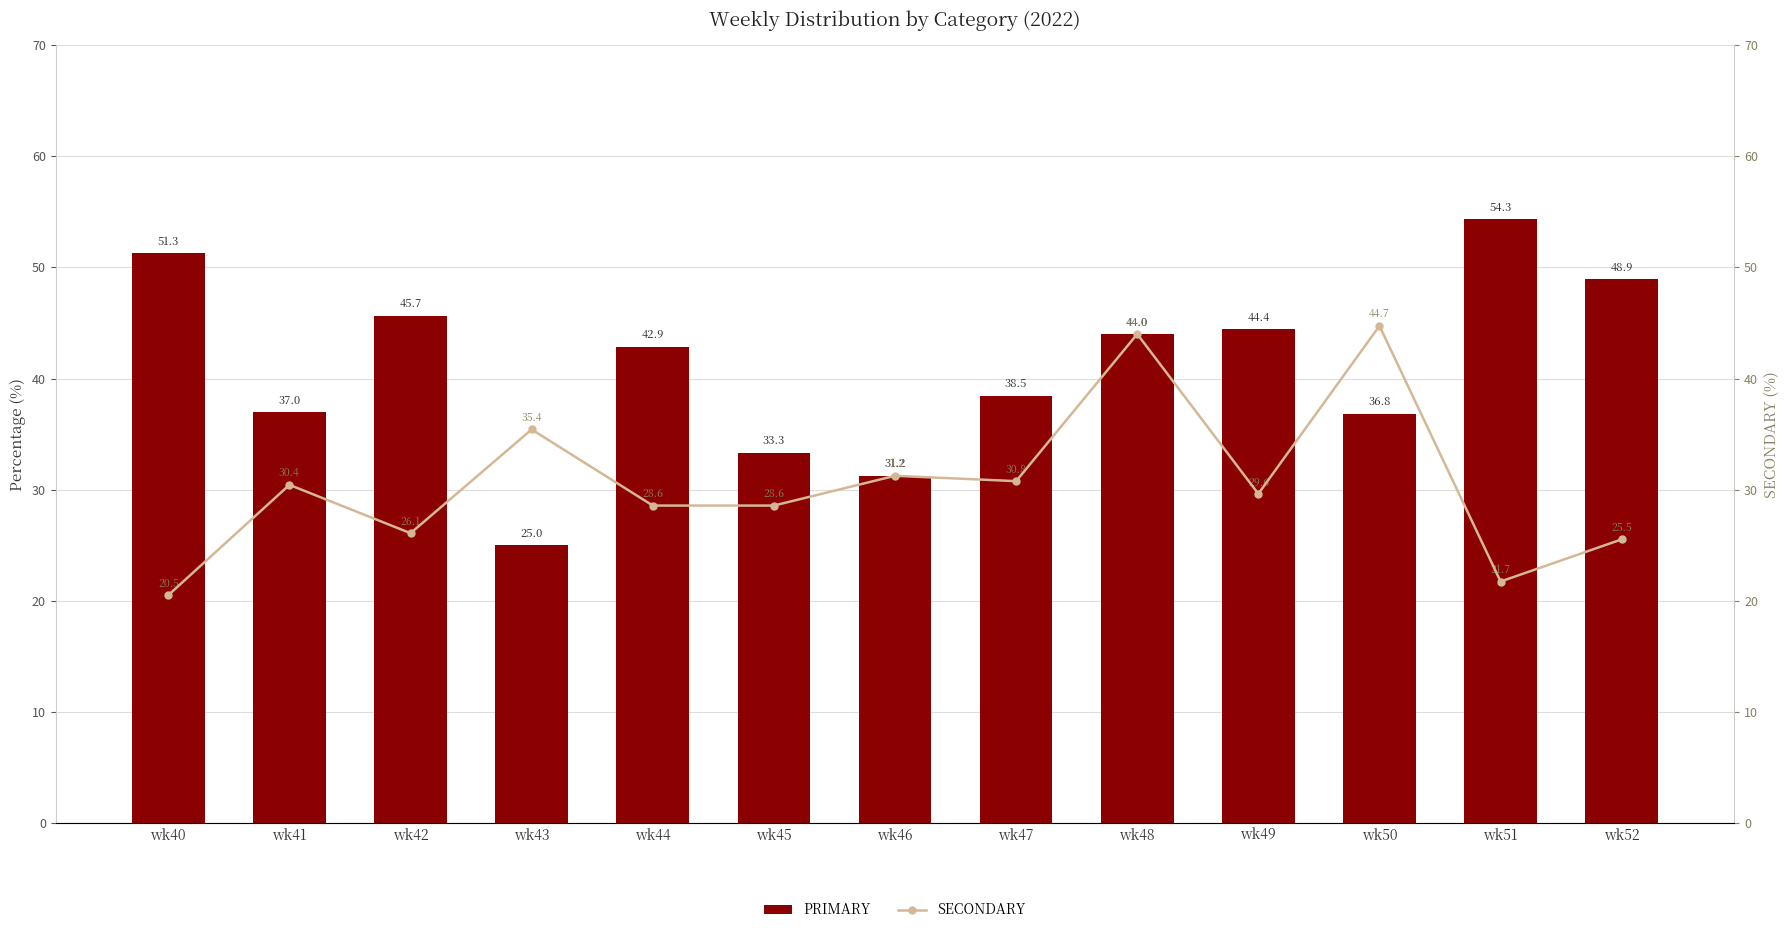

What is the difference between the maximum and minimum values in the PRIMARY series?

29.3